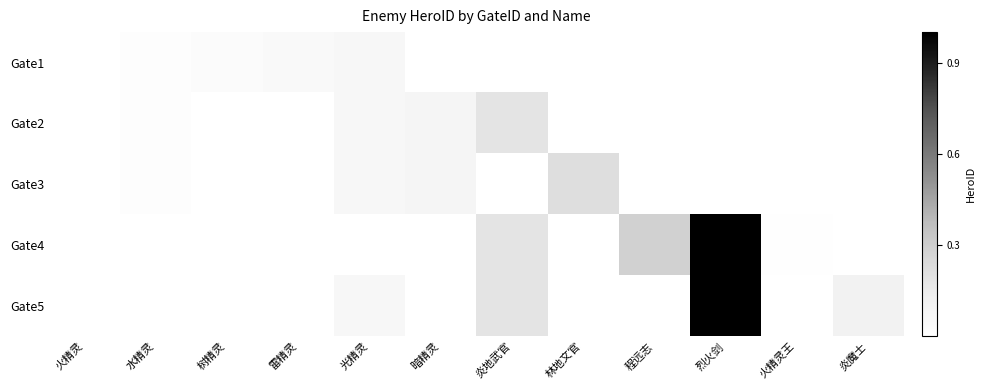

Where does the Gate5 series first go above 67?

烈火剑